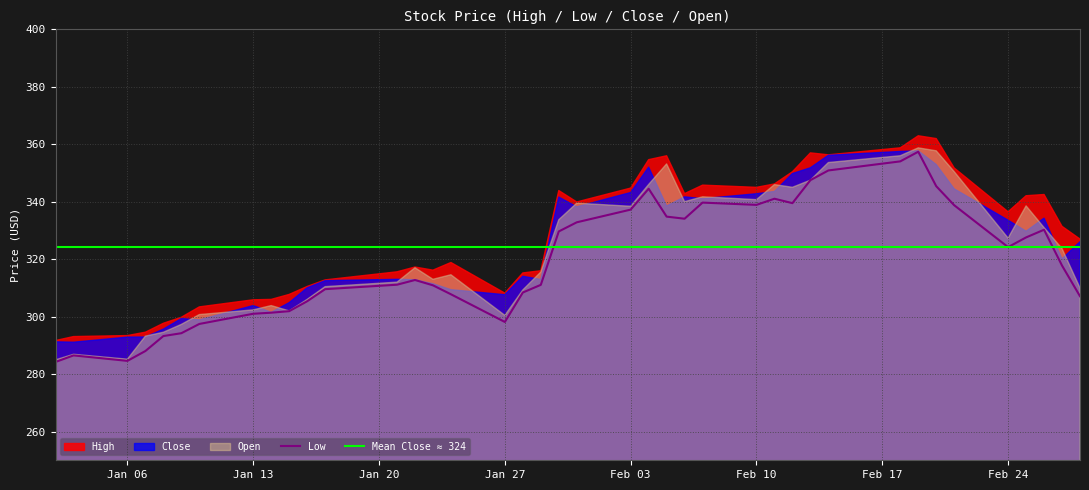

At which category does the chart reach its peak across all series?

32